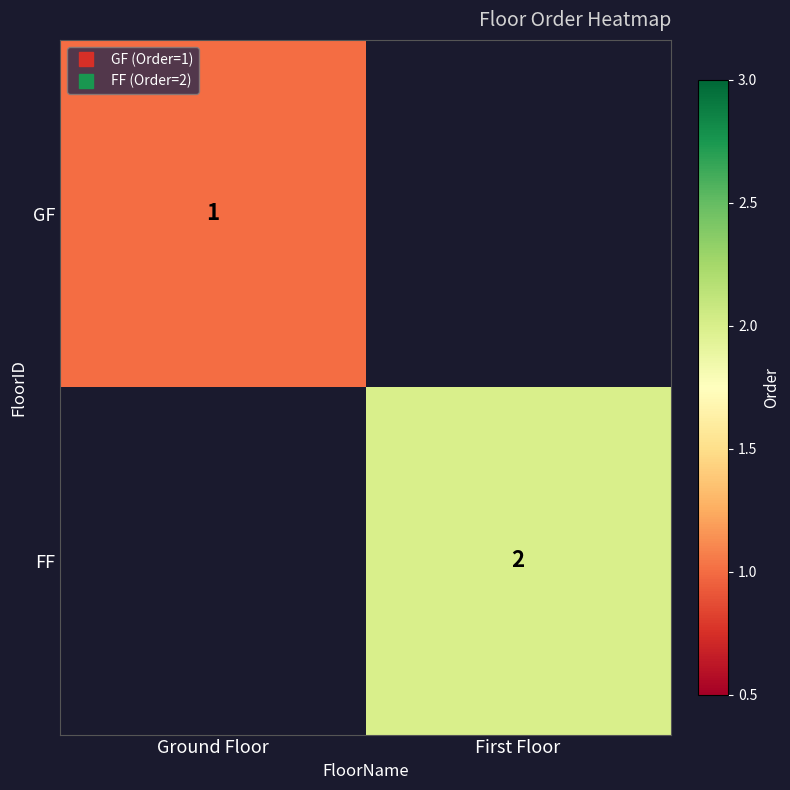

How many positive values does the GF series have?

1